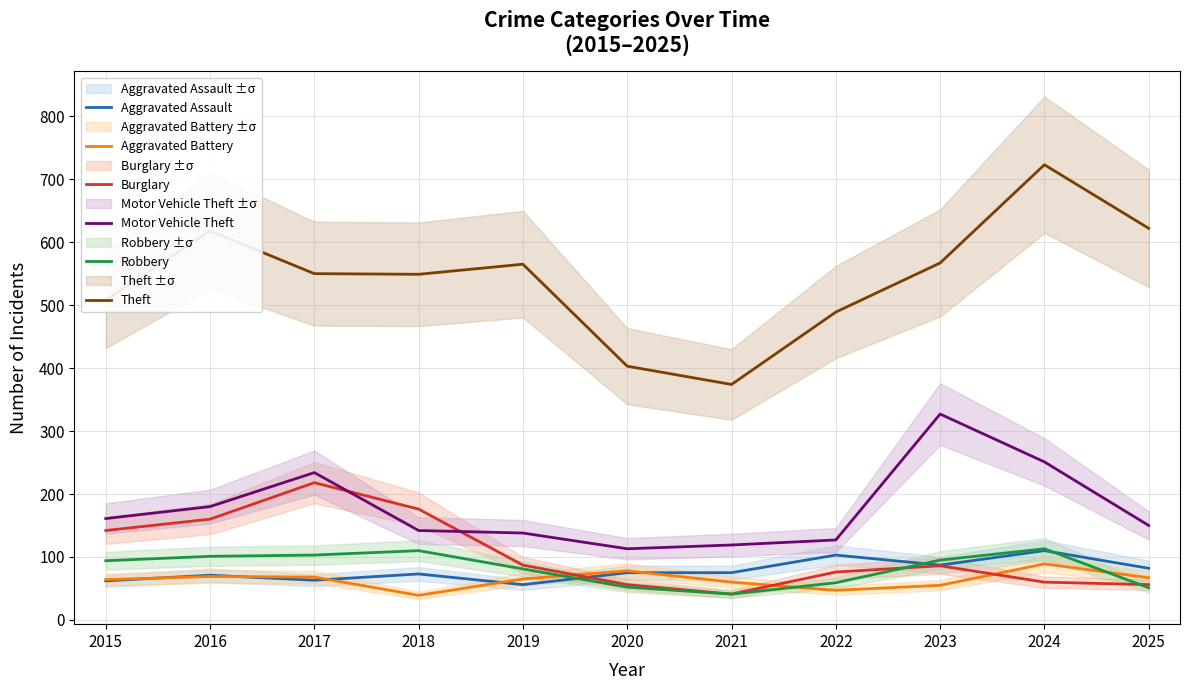

Read the Aggravated Assault value at 2020.

75